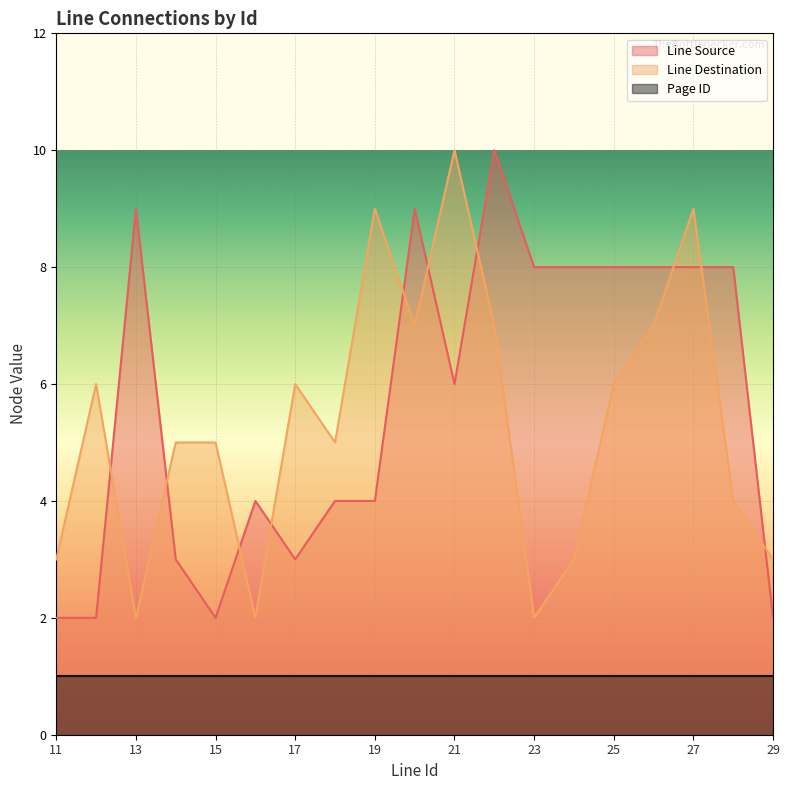

What is the value of the Line Destination point at the 4th from the left?

5